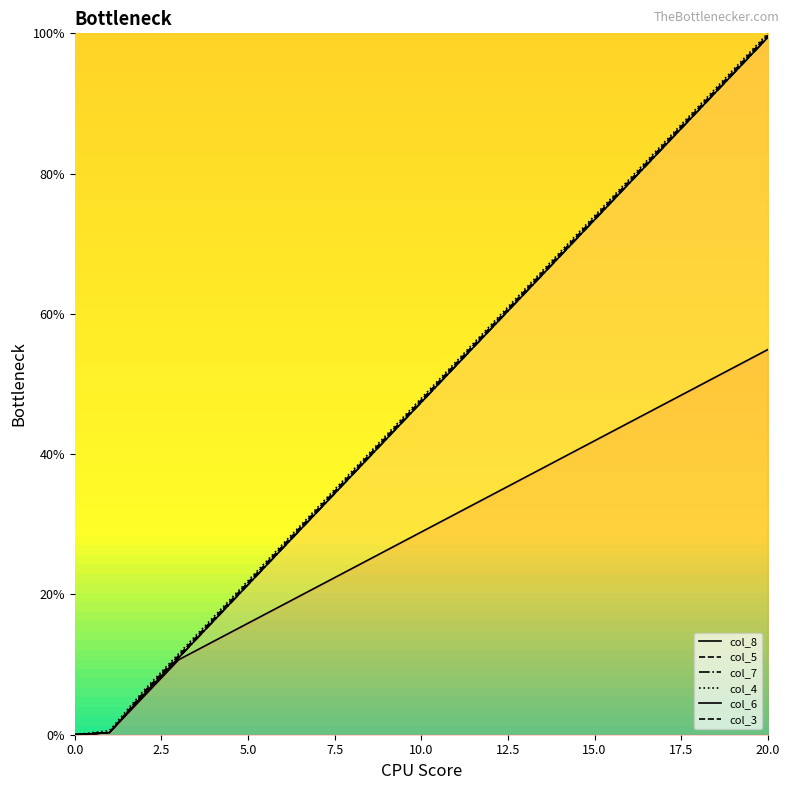

What is the total value across all series at 8?

209.8